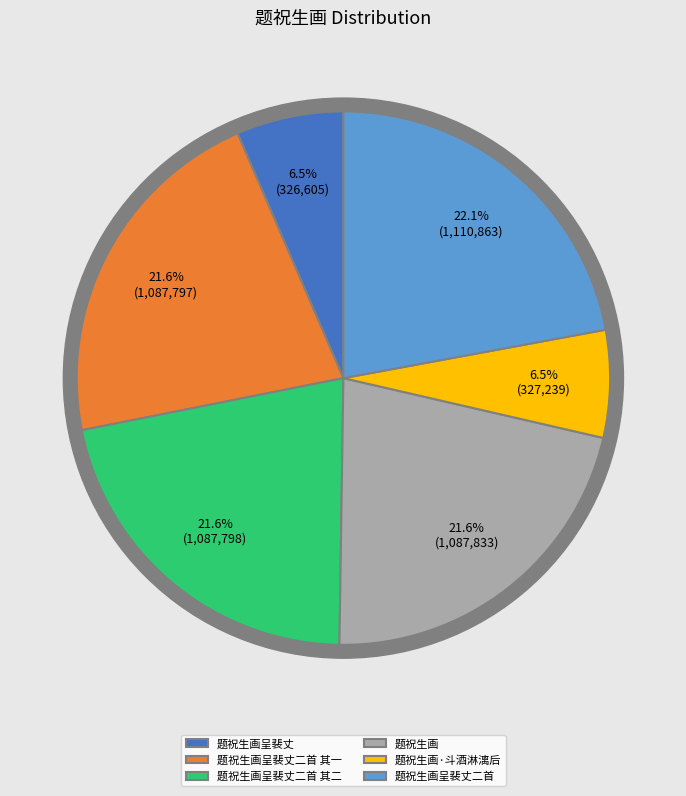

To the nearest percent, what is the difference between the 题祝生画呈裴丈二首 其二 and 题祝生画·斗酒淋漓后 slice percentages?

15%